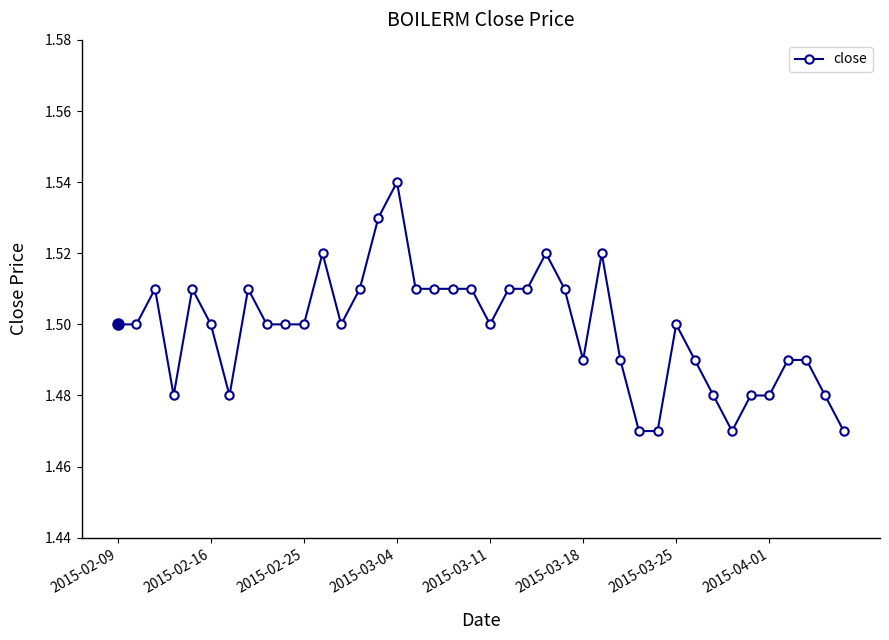

Count the values in the range 1 to 2.

40